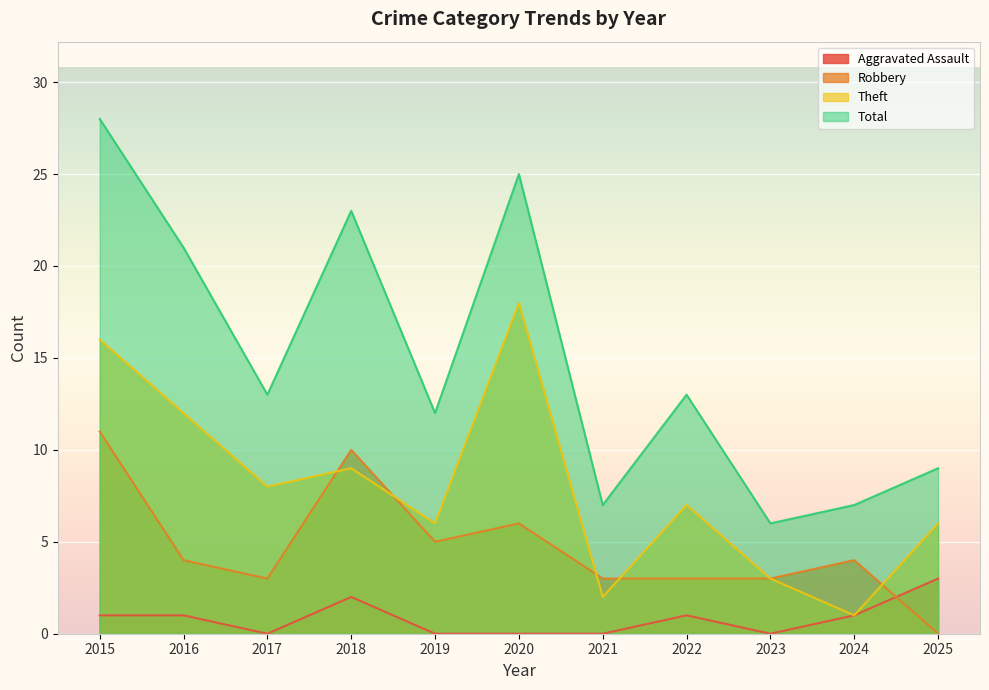

Which series has the widest spread of values?

Total